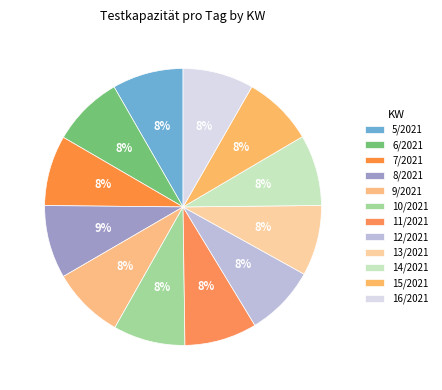

How many segments does this pie chart have?

12